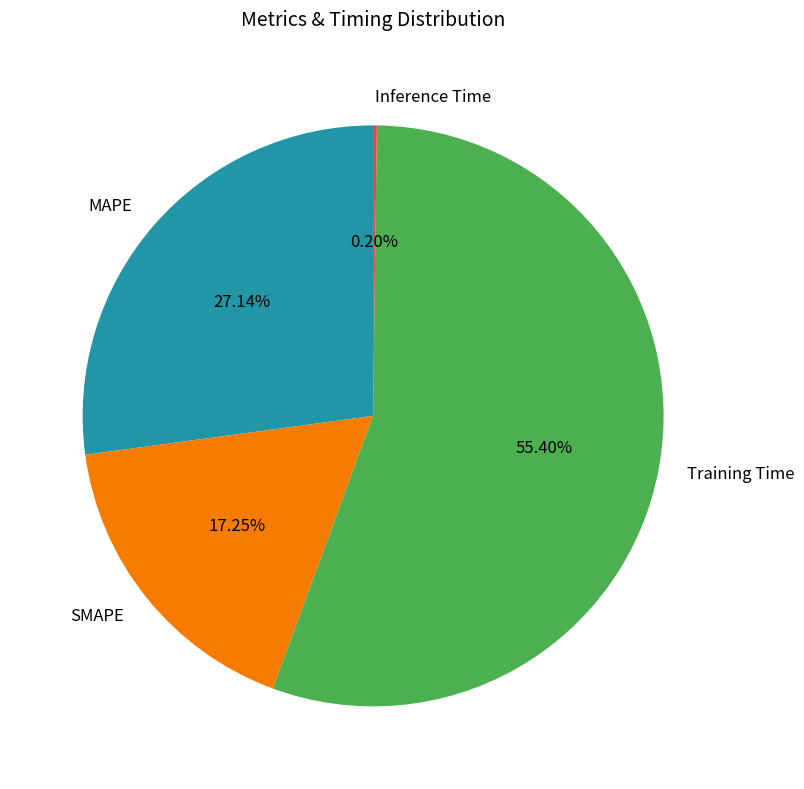

Is MAPE the majority of the pie?

No